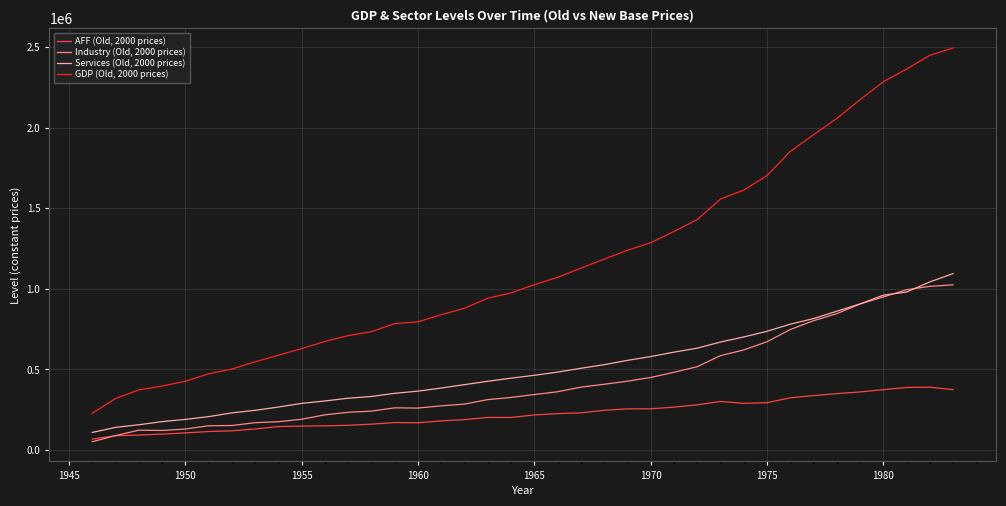

What is the maximum value shown in the chart?

2494116.2